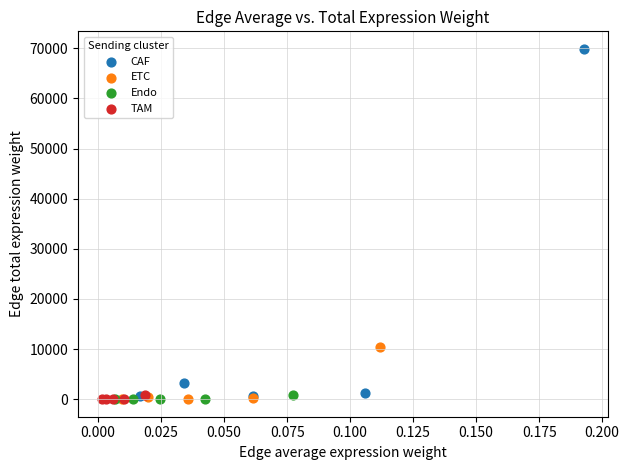

Which series reaches the maximum Y coordinate?

CAF